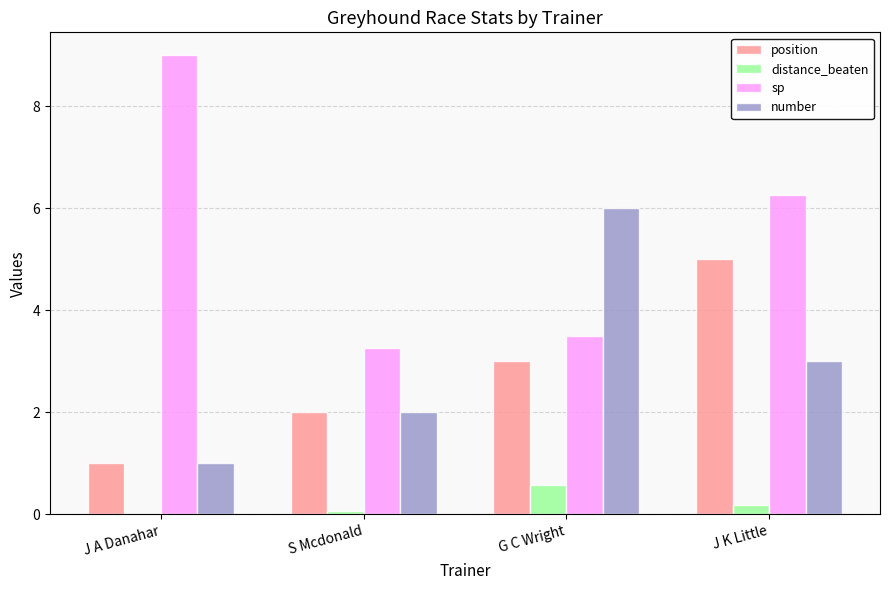

Which label corresponds to the largest value in the chart?

J A Danahar